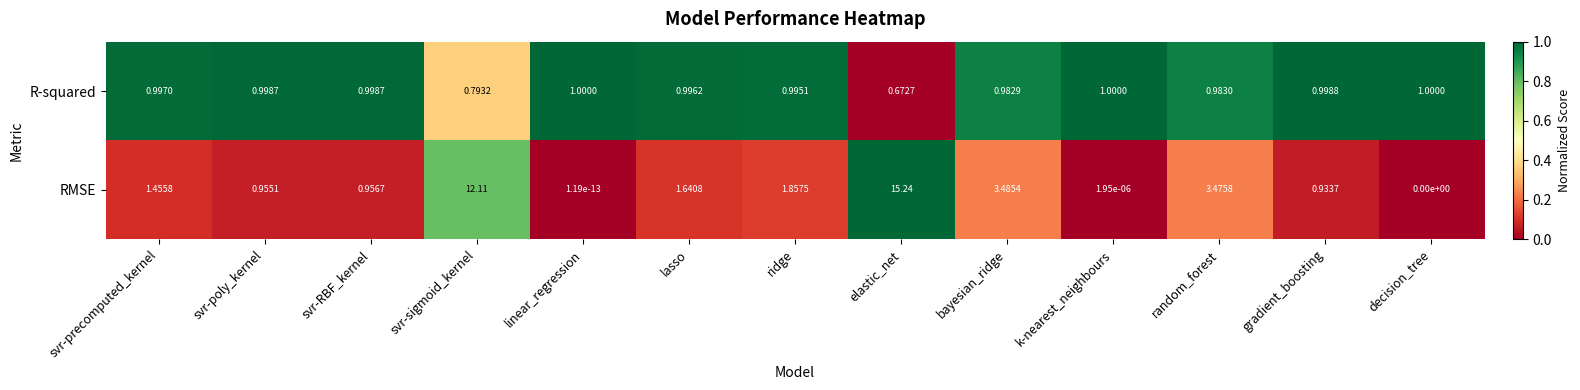

Which series has the widest spread of values?

RMSE